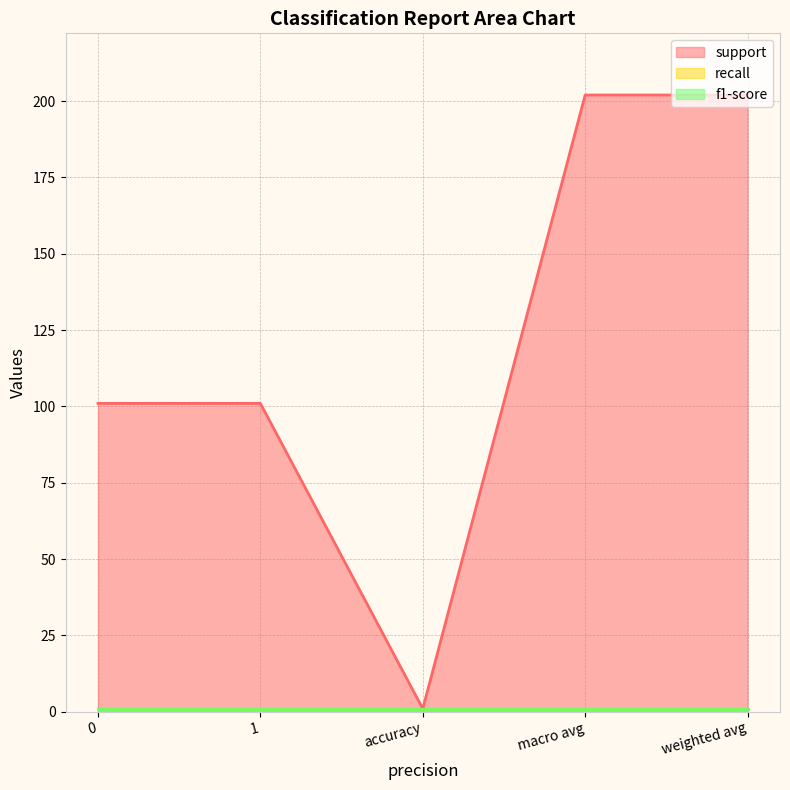

The recall series shows 1 at 1. True or false?

False